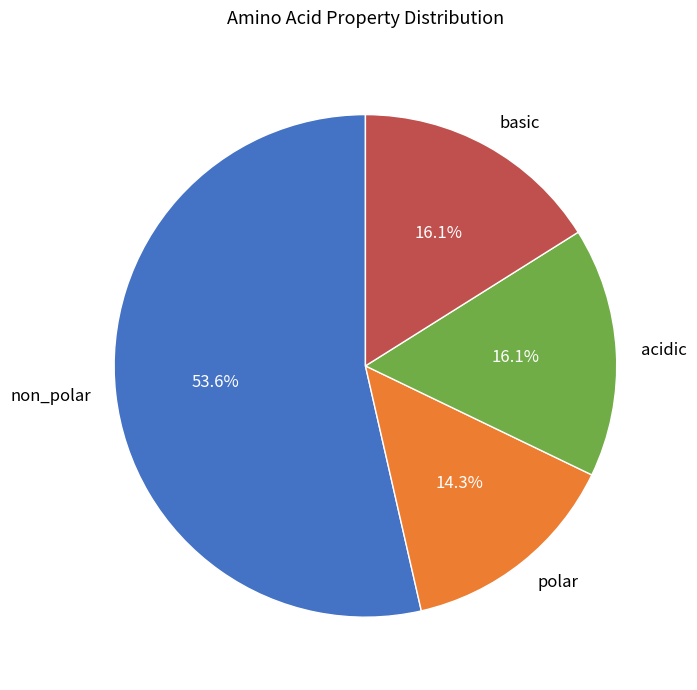

Which category has the smallest portion of the pie?

polar